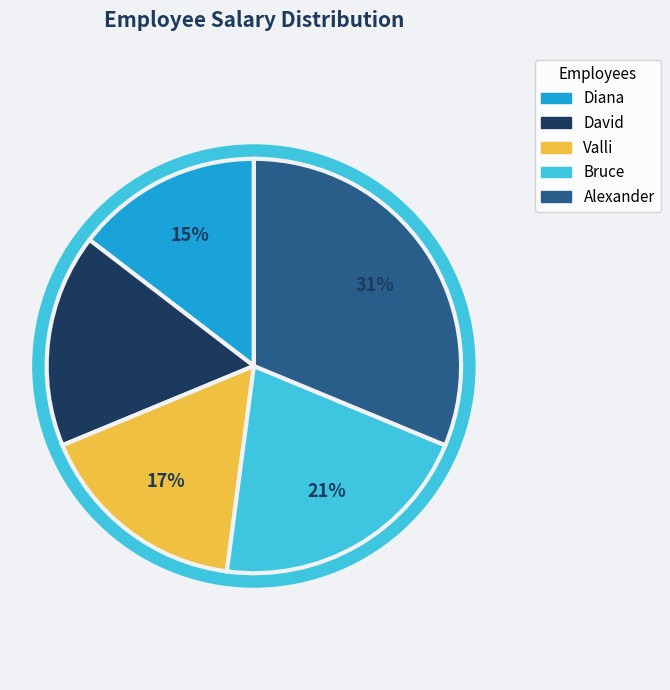

How much of the chart is everything except Bruce?

79.2%